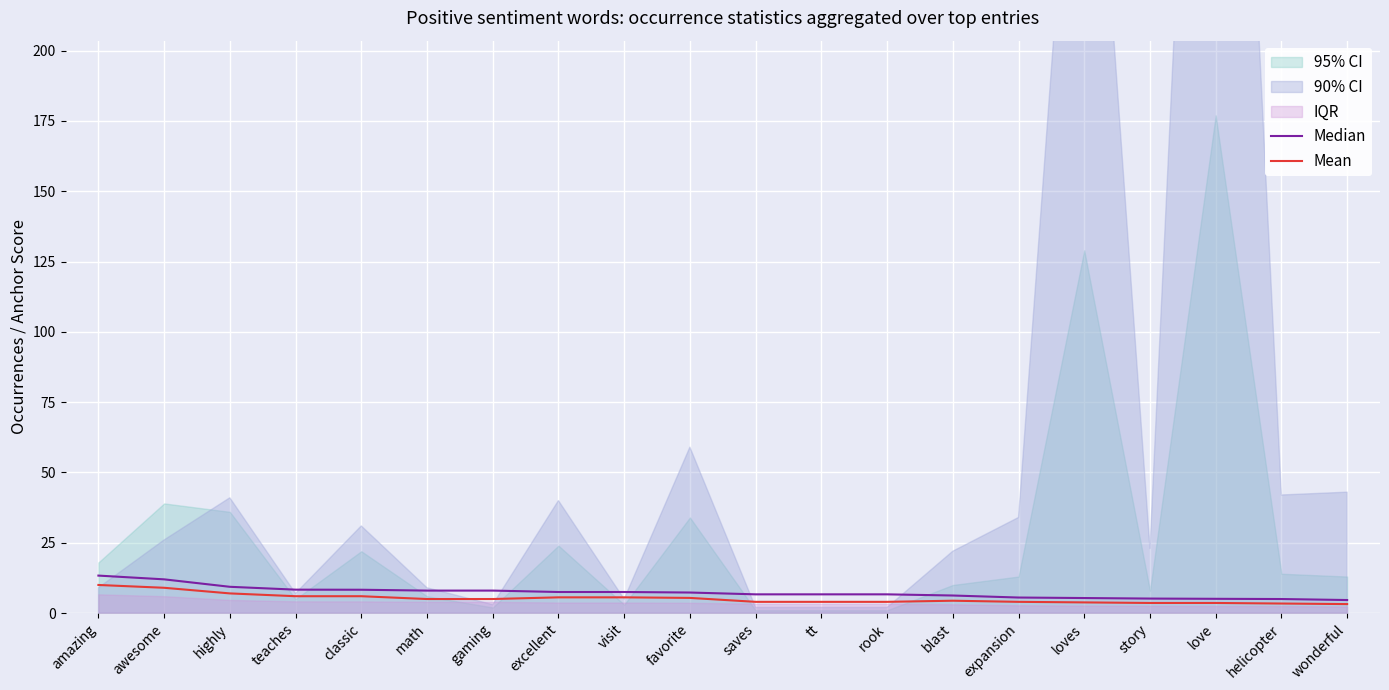

True or false: Median and Mean cross at least once.

False